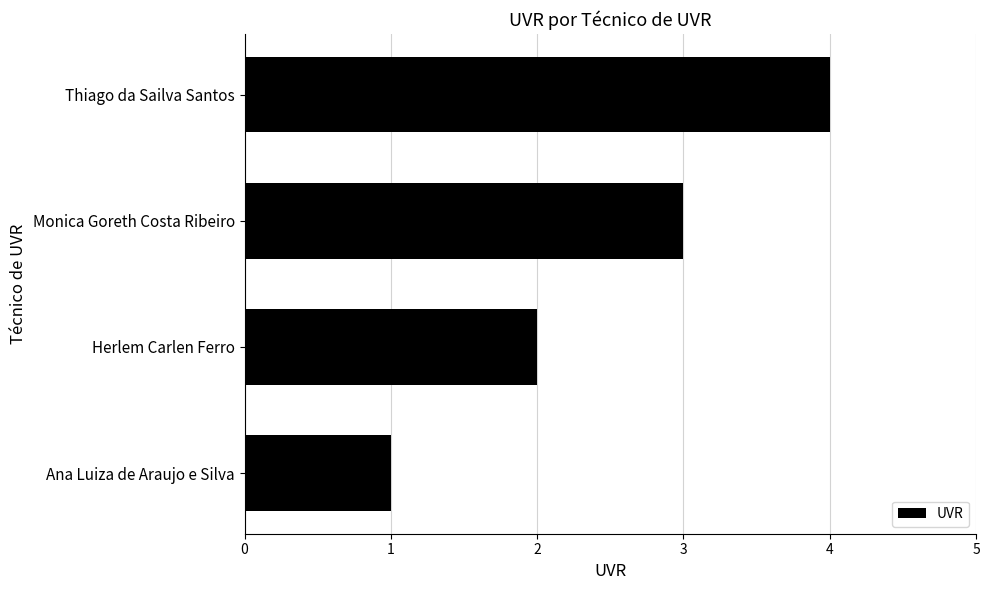

How many values are between 2 and 4?

3